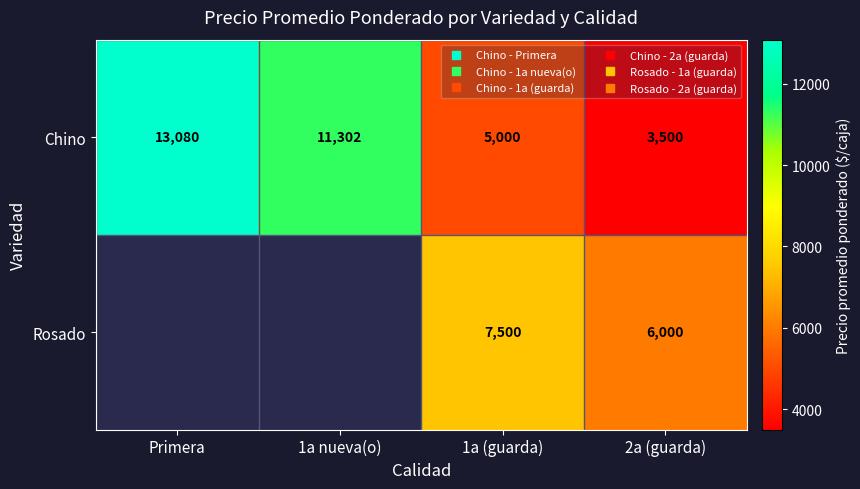

What is the total value across all series at 1a (guarda)?

12500.0